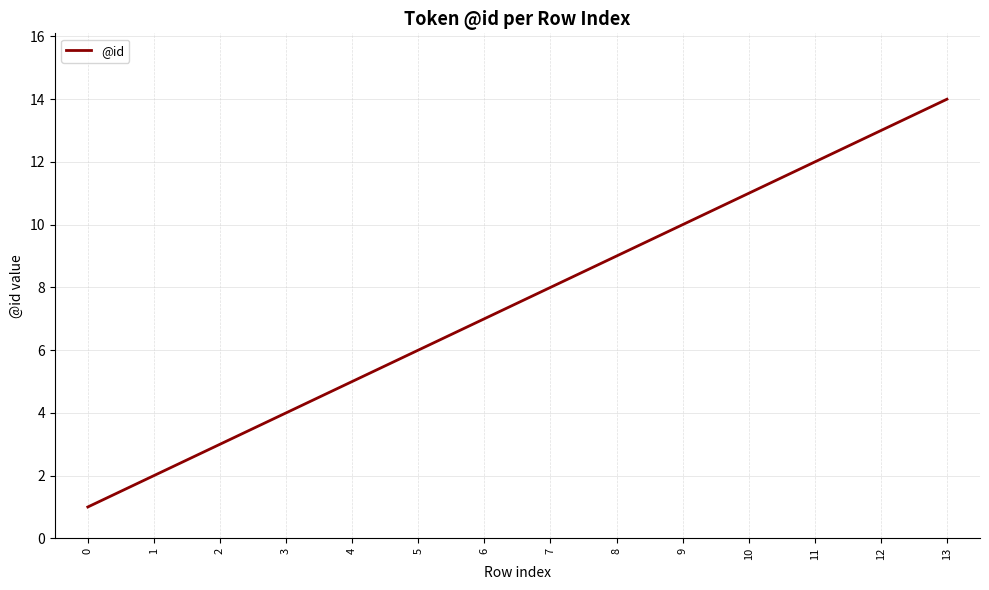

At which category does the chart reach its peak across all series?

13